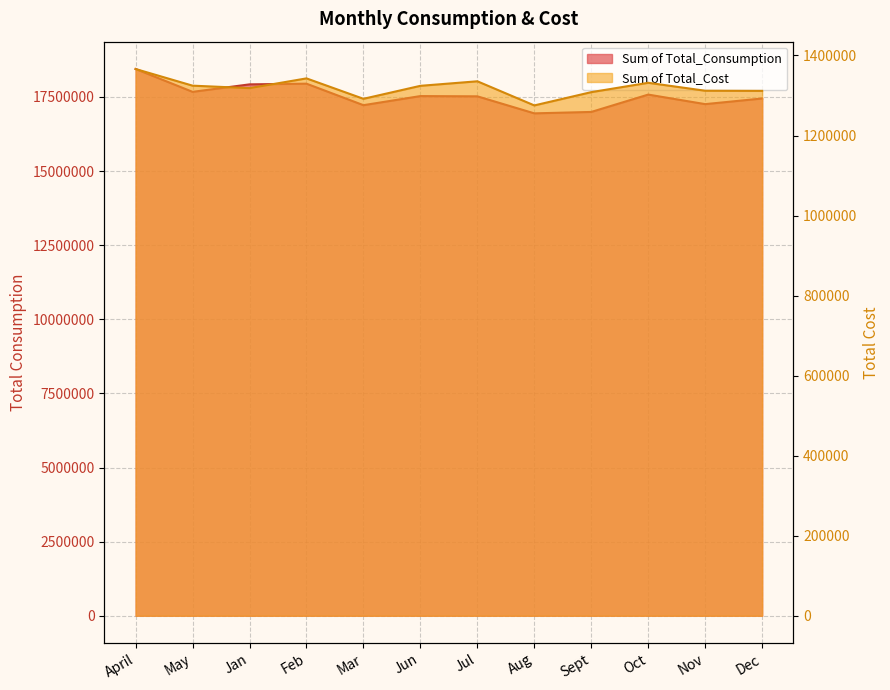

What position from the right is Oct?

3